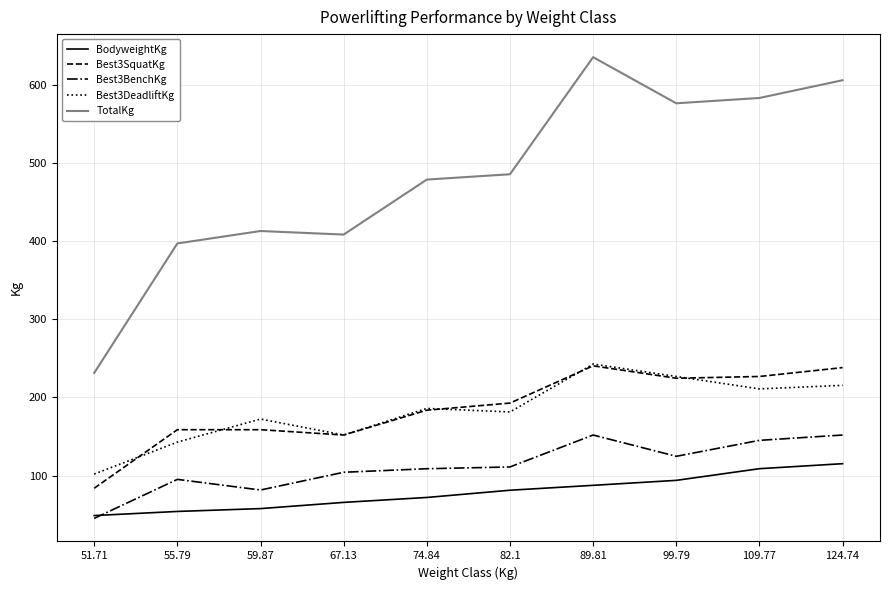

At how many categories does at least one series exceed 559?

4